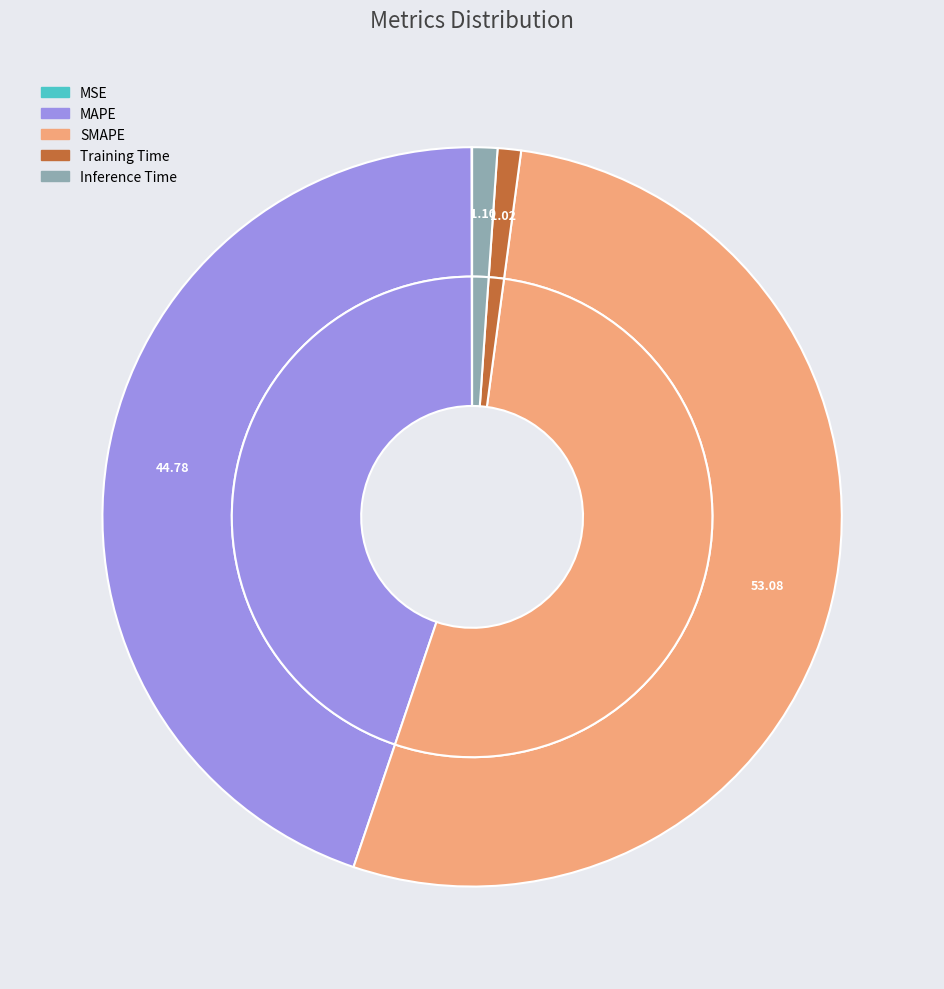

True or false: Inference Time accounts for 12% of the total.

False